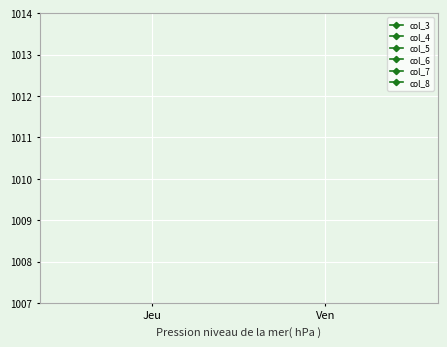

Is it true that col_6 equals -1 at Jeu?

False